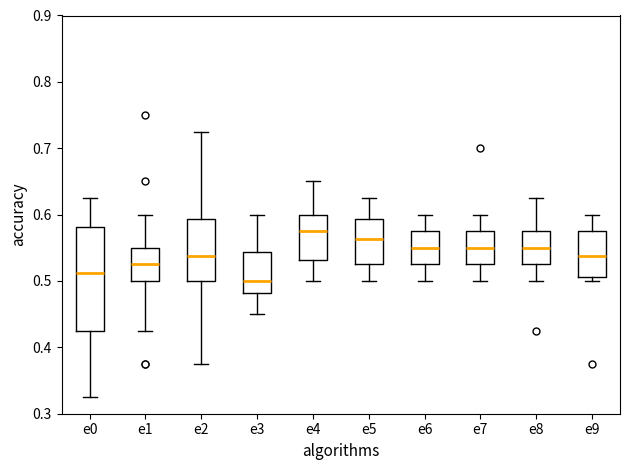

Reading left to right, read every box against the y-axis: the position of its median line, the range the box covers, and the ends of its whiskers. The values are not printed on the chart, so give them approximately, as read against the axis.

e0: median 0.51, box 0.43 to 0.58, whiskers 0.33 to 0.63
e1: median 0.53, box 0.50 to 0.55, whiskers 0.43 to 0.60
e2: median 0.54, box 0.50 to 0.59, whiskers 0.38 to 0.73
e3: median 0.50, box 0.48 to 0.54, whiskers 0.45 to 0.60
e4: median 0.58, box 0.53 to 0.60, whiskers 0.50 to 0.65
e5: median 0.56, box 0.53 to 0.59, whiskers 0.50 to 0.63
e6: median 0.55, box 0.53 to 0.58, whiskers 0.50 to 0.60
e7: median 0.55, box 0.53 to 0.58, whiskers 0.50 to 0.60
e8: median 0.55, box 0.53 to 0.58, whiskers 0.50 to 0.63
e9: median 0.54, box 0.51 to 0.58, whiskers 0.50 to 0.60